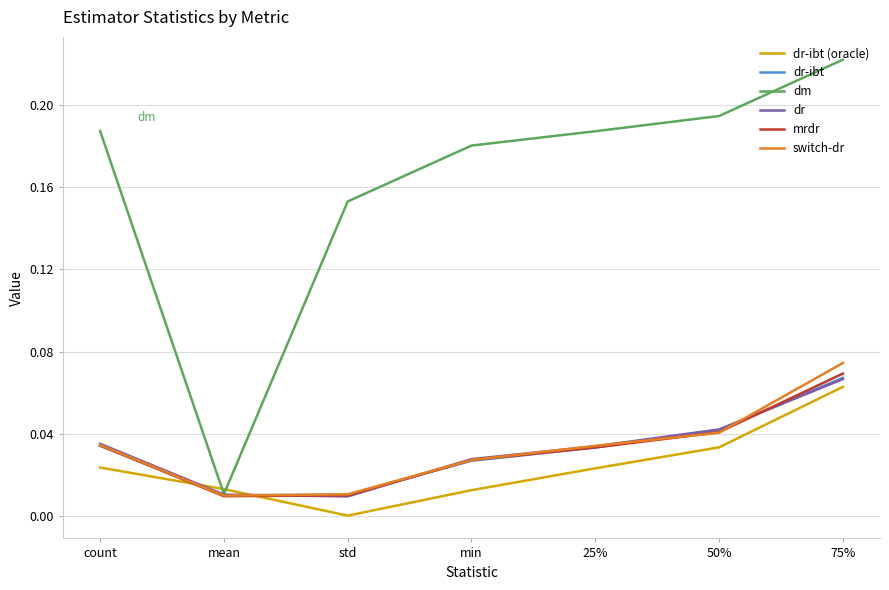

The value of mrdr at mean is 0.0. True or false?

True